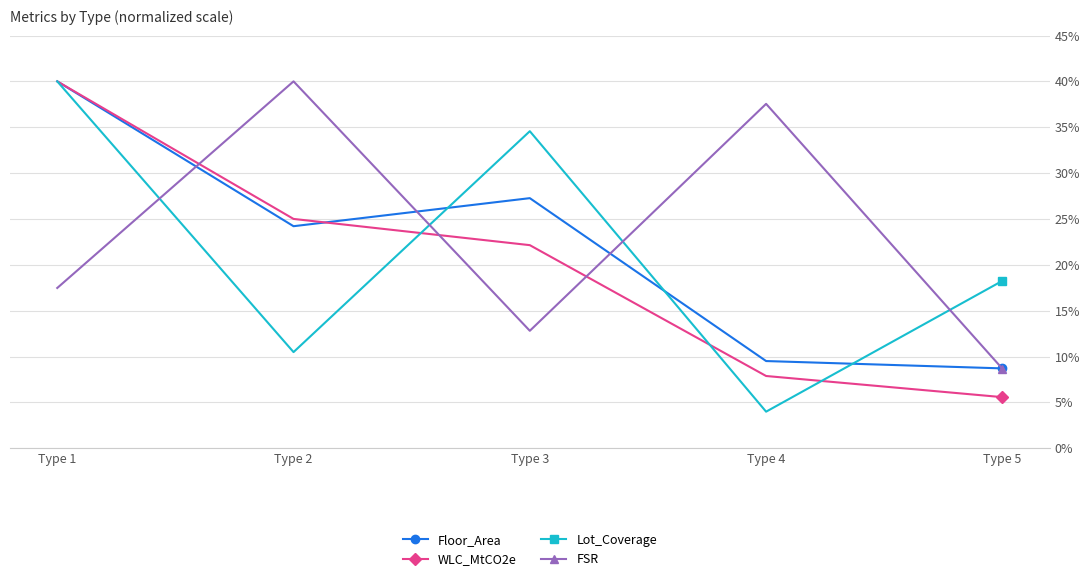

What is the difference between the maximum and second lowest values in the Floor_Area series?

30.5